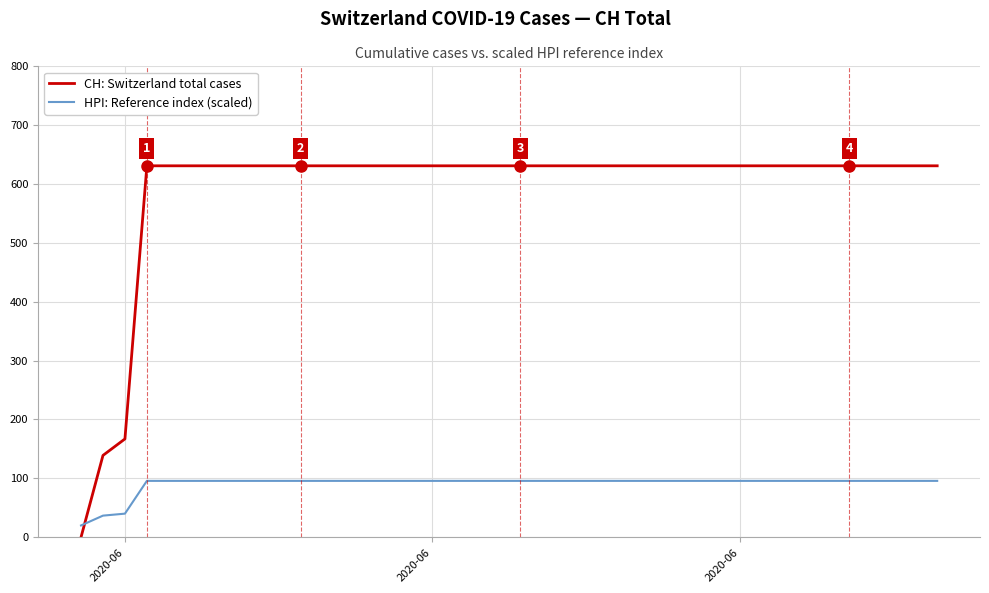

What is the minimum value for HPI: Reference index (scaled)?

20.0